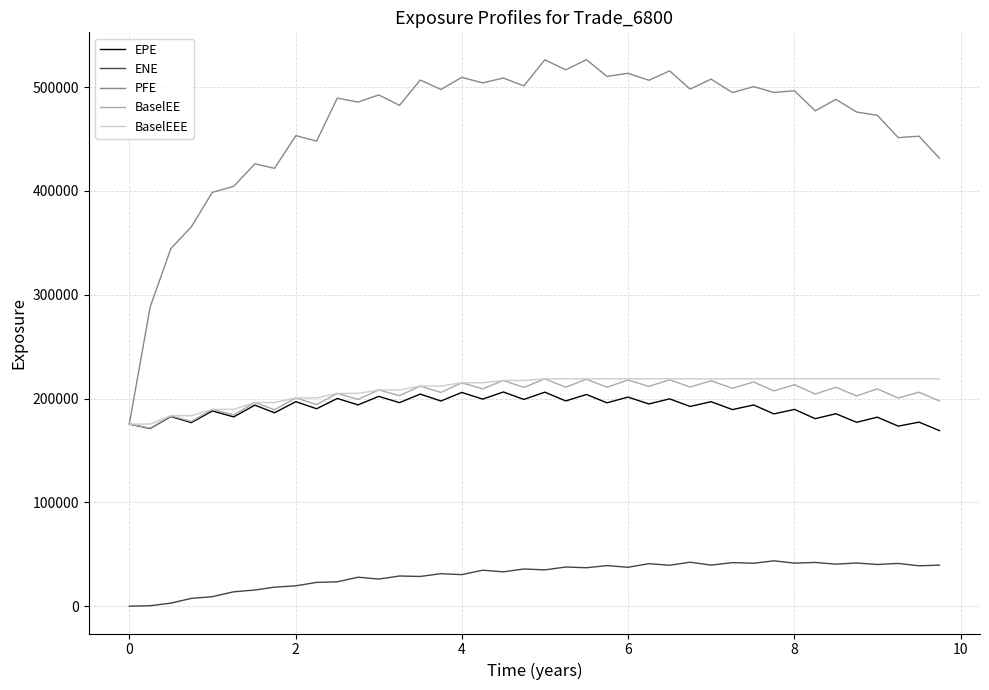

True or false: BaselEEE and ENE cross at least once.

False